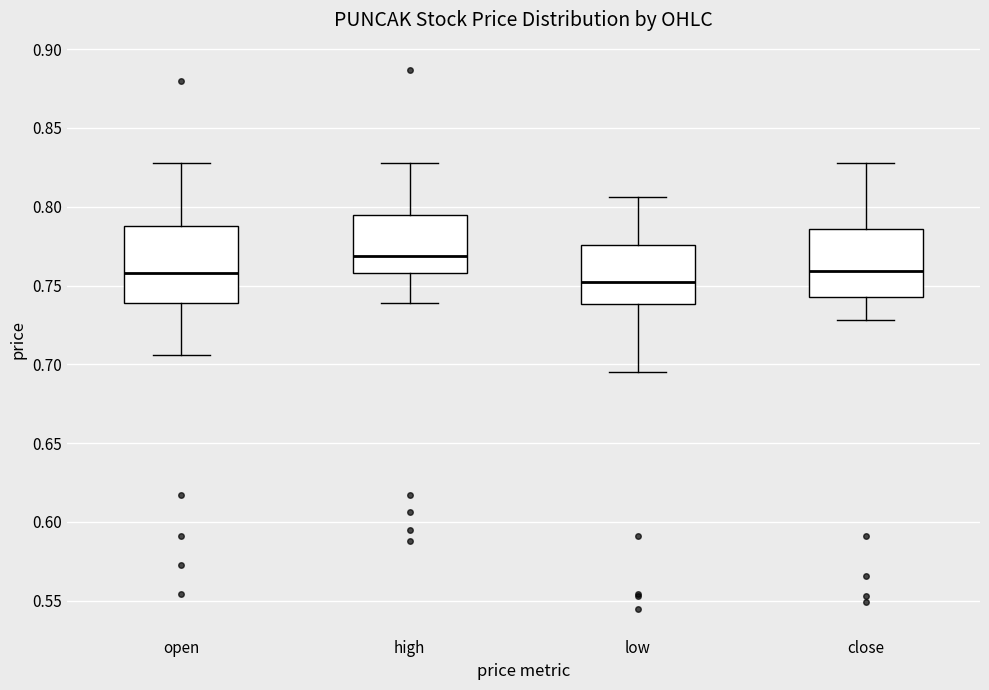

Which box's median line is the lowest?

low